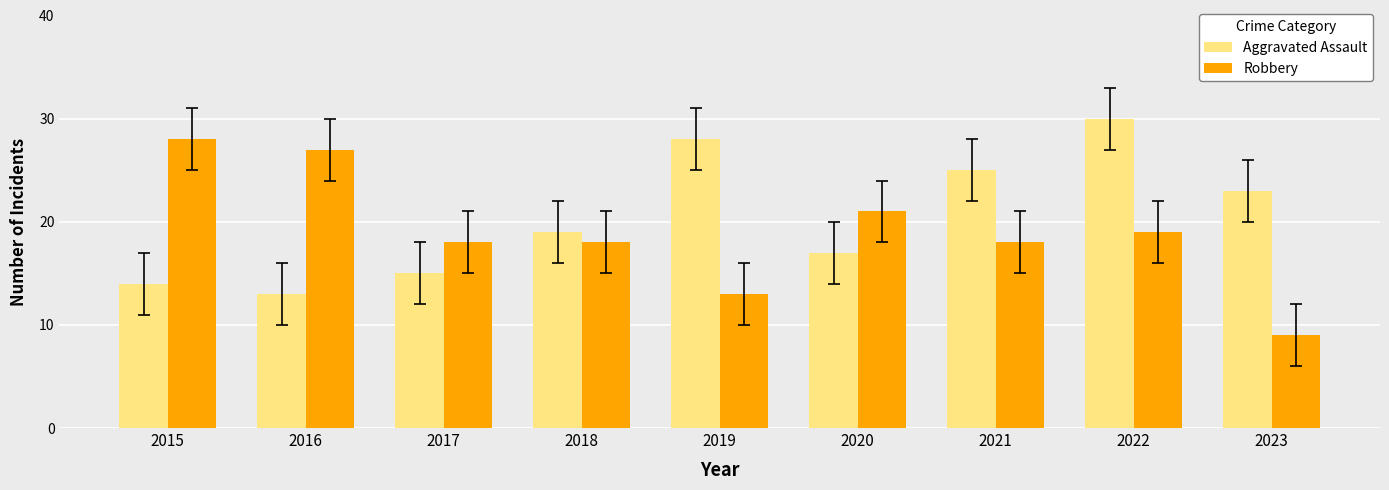

Reading left to right, extract all data points from this chart.

Aggravated Assault: 14	13	15	19	28	17	25	30	23
Robbery: 28	27	18	18	13	21	18	19	9